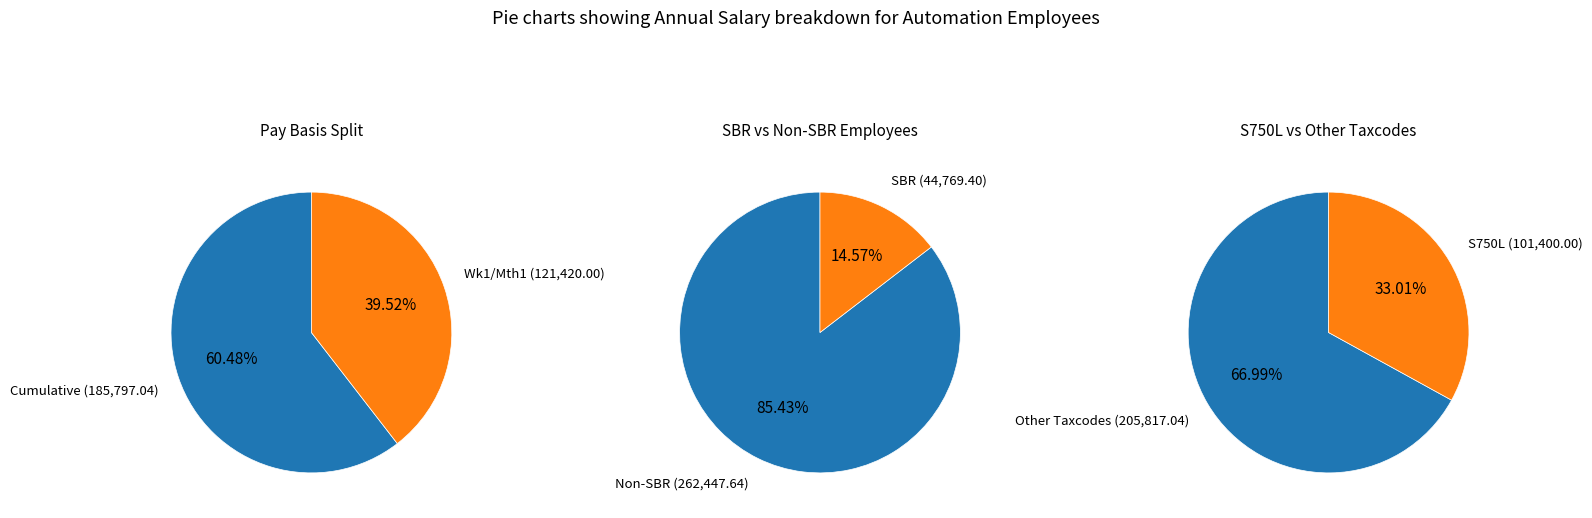

True or false: EMP 145 accounts for 4% of the total.

False